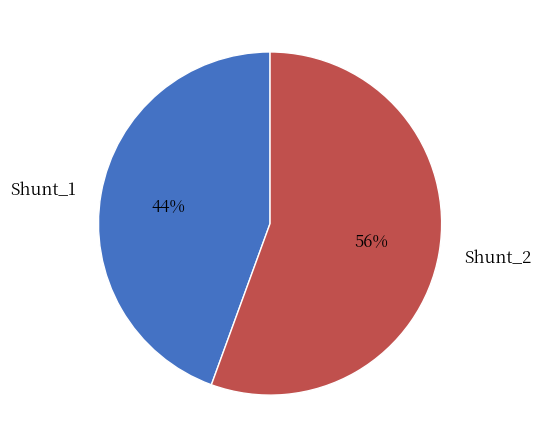

What is the smallest slice in the pie chart?

Shunt_1